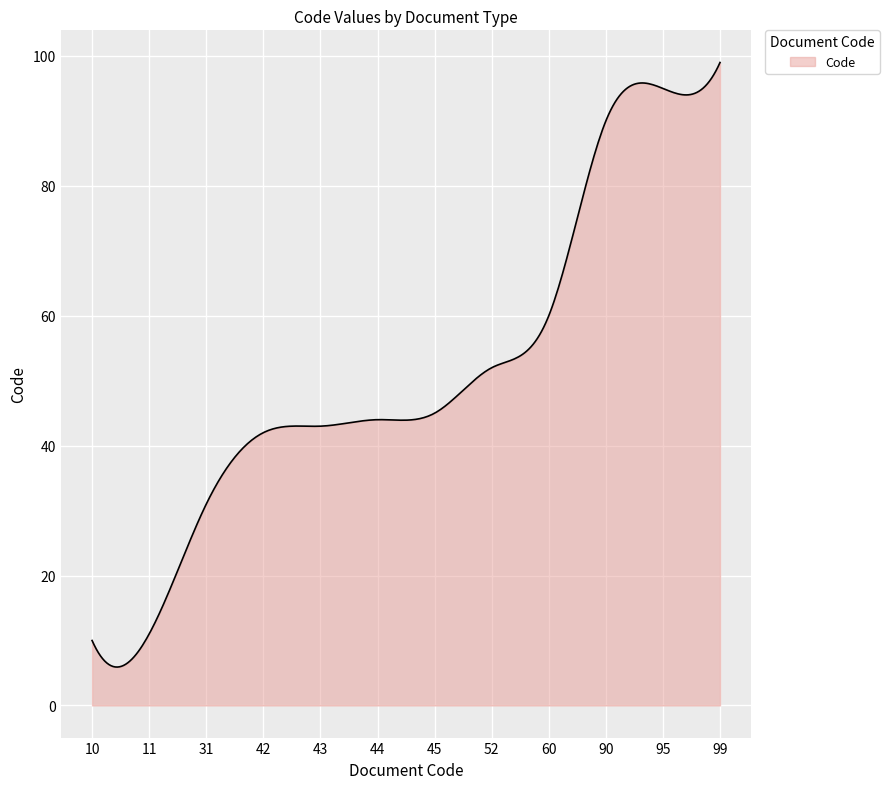

What is the greatest value displayed?

99.0